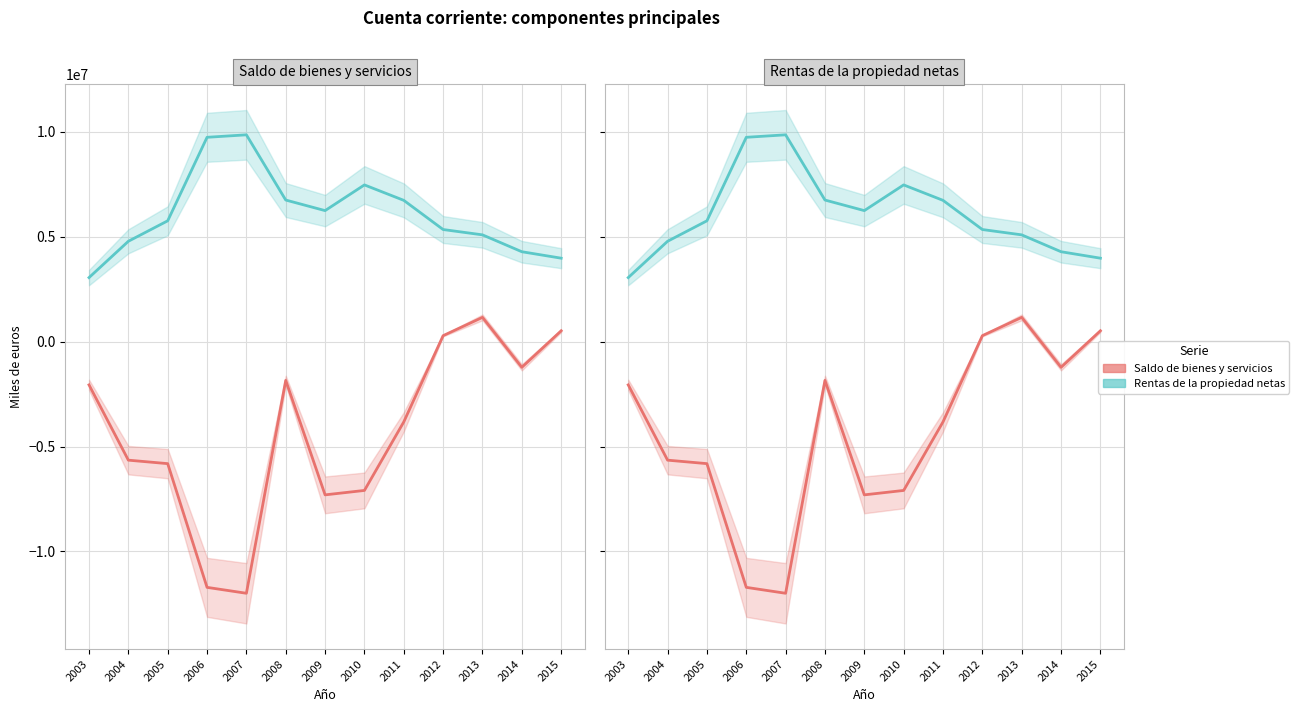

What is the sum of all Rentas de la propiedad netas values?

79027293